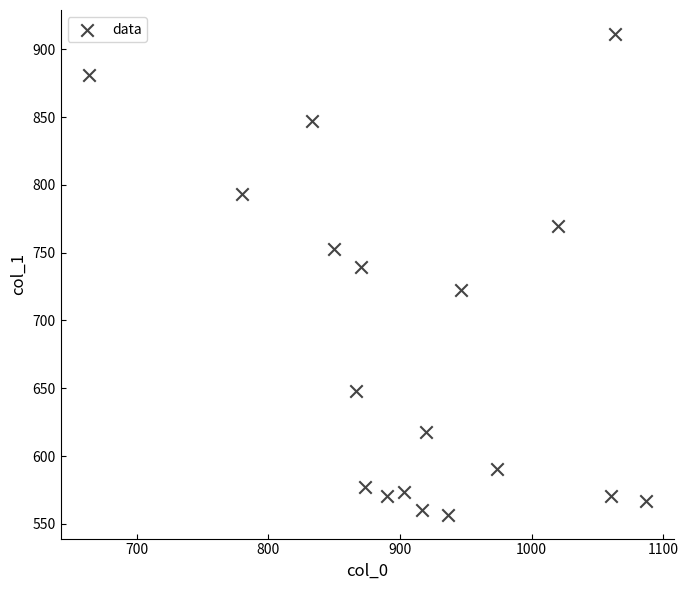

What Y value in the scatter plot is closest to 734?

739.1